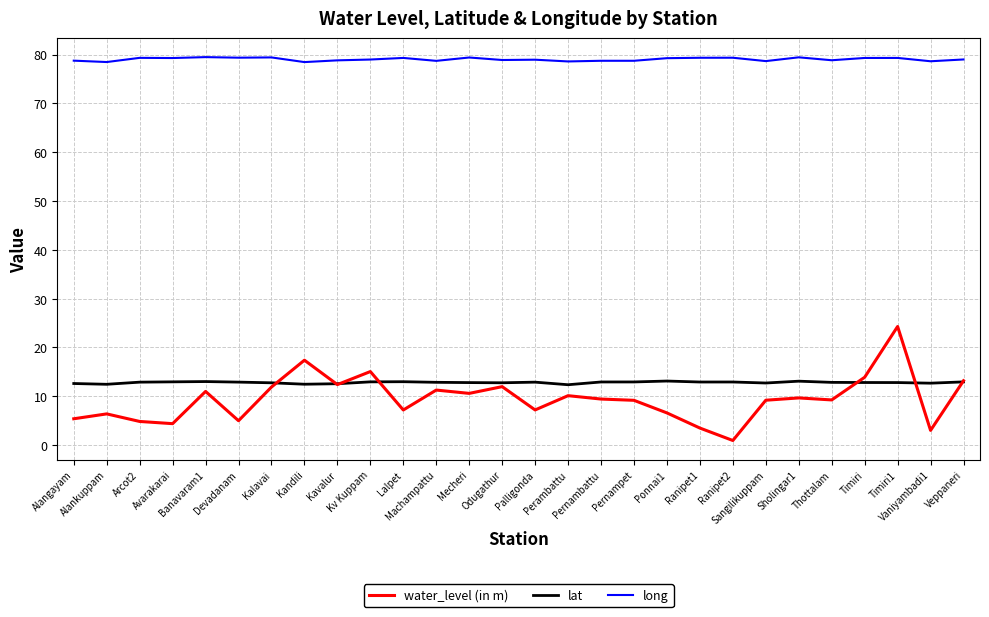

List the series in order of their peak value, lowest first.

lat, water_level (in m), long